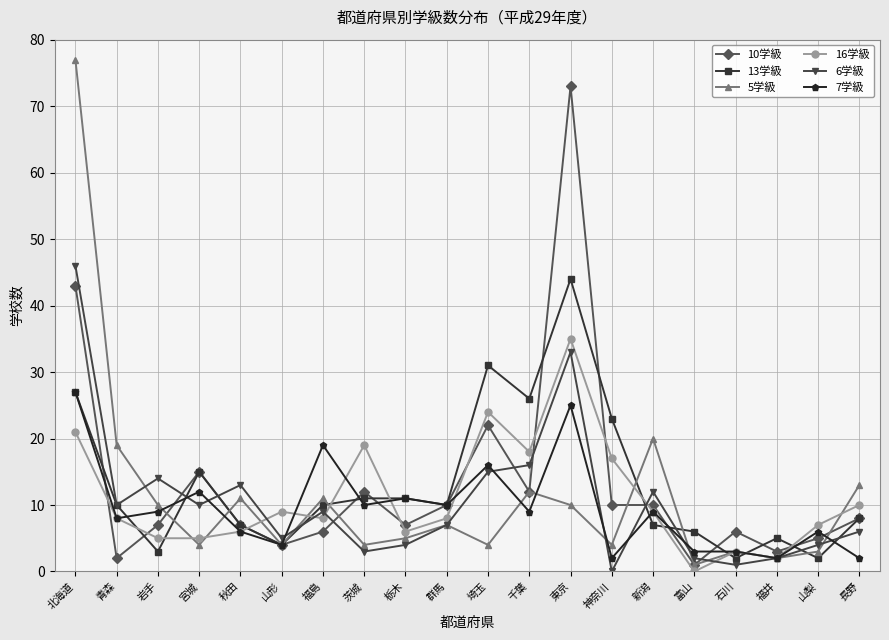

What is the greatest value displayed?

77